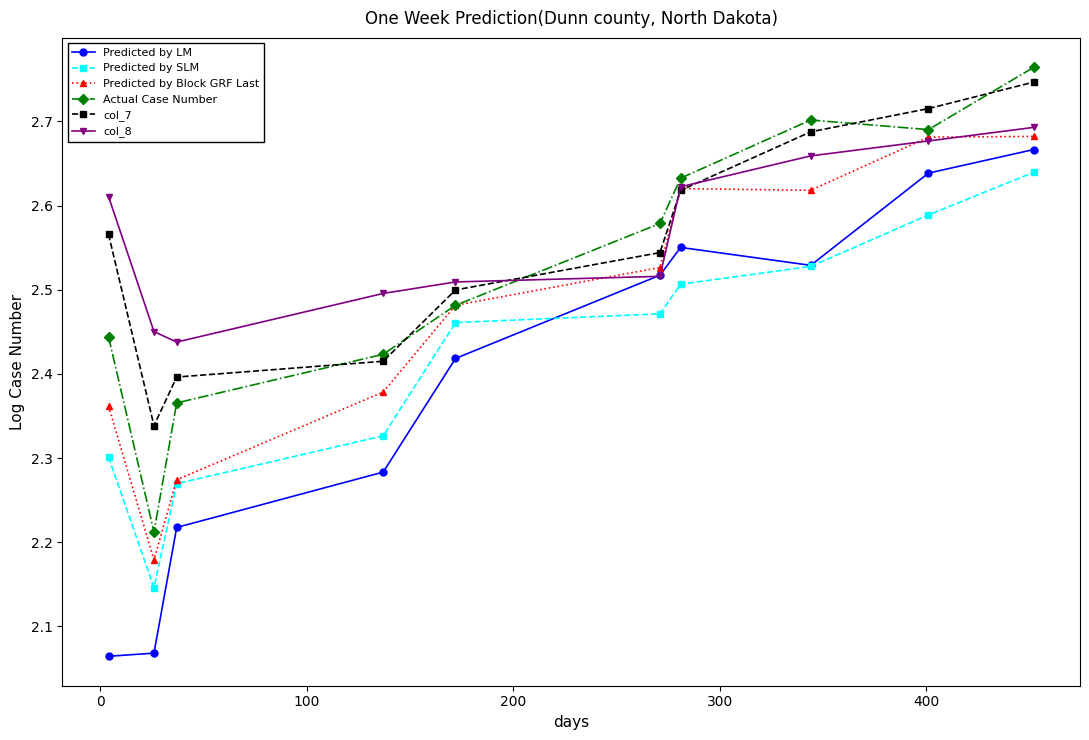

True or false: Predicted by SLM has more than 1 points higher than both neighbors.

False